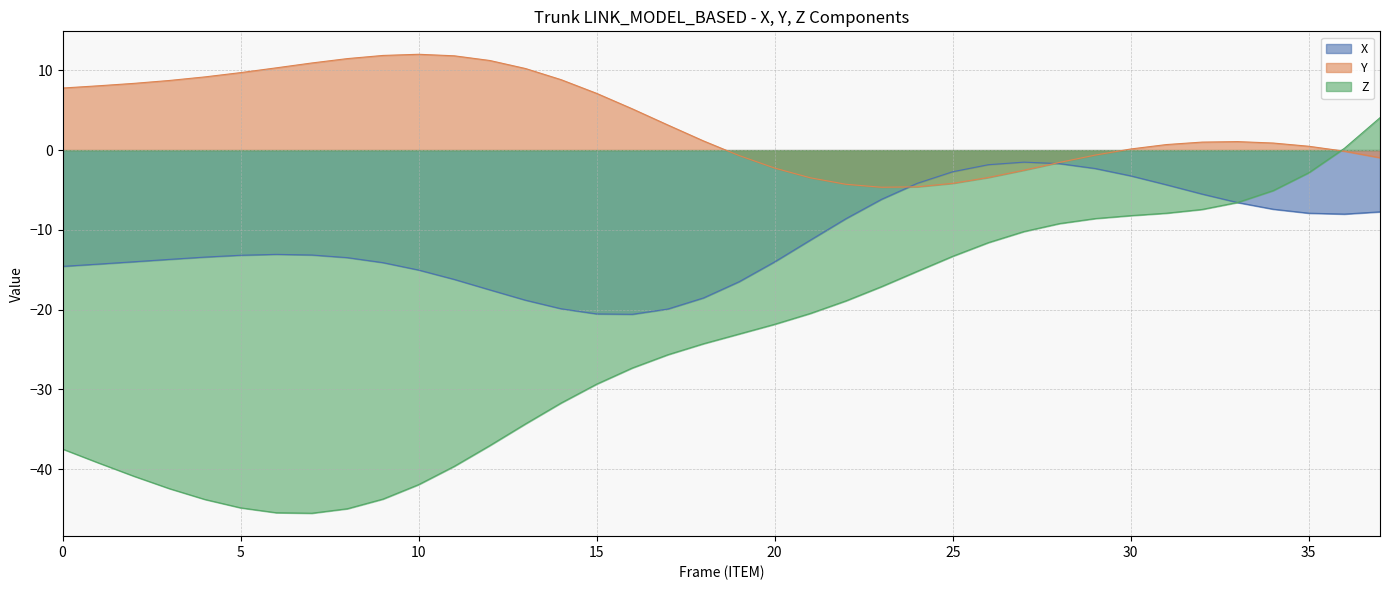

What is the value of the Z point at the 6th from the left?

-44.8